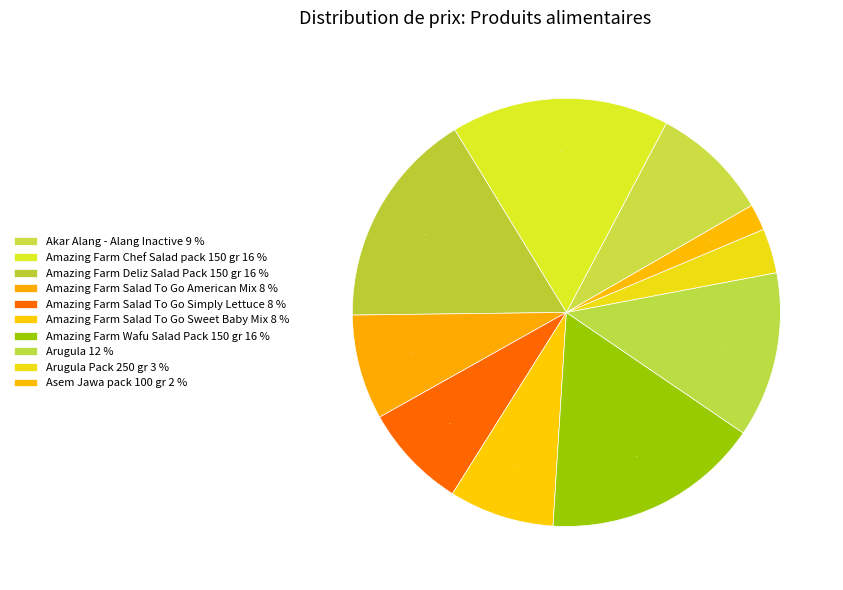

Does any single category account for the majority?

No